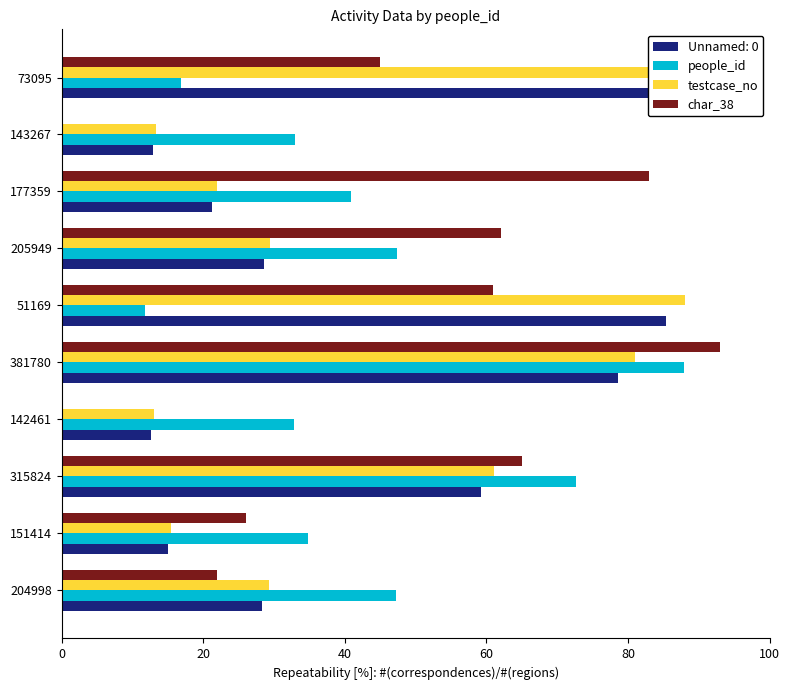

True or false: testcase_no has a value of 44.0 at 204998.

False